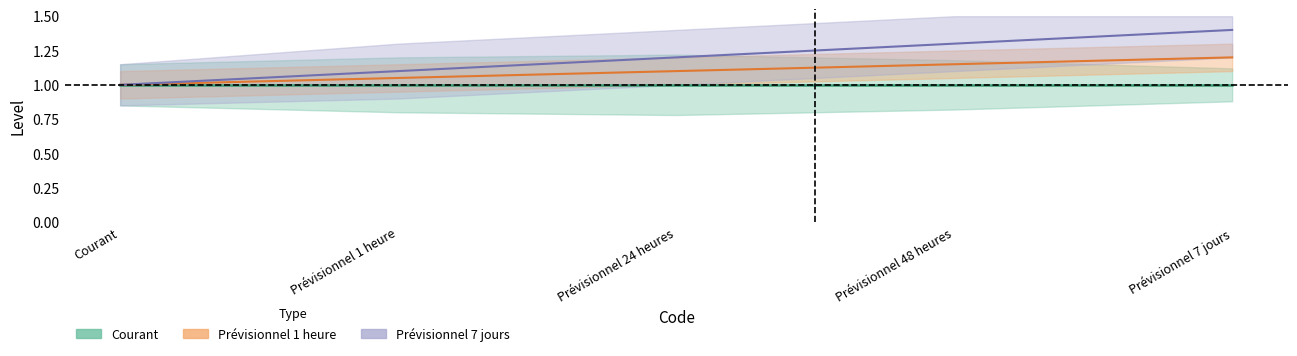

What position from the right is Prévisionnel 24 heures?

3